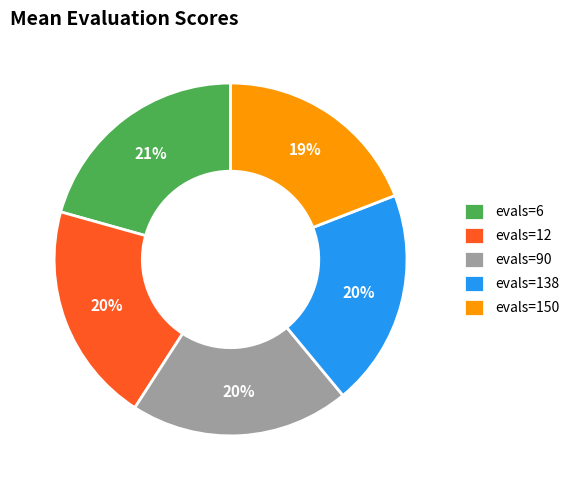

What percentage is the evals=6 slice, to the nearest percent?

21%